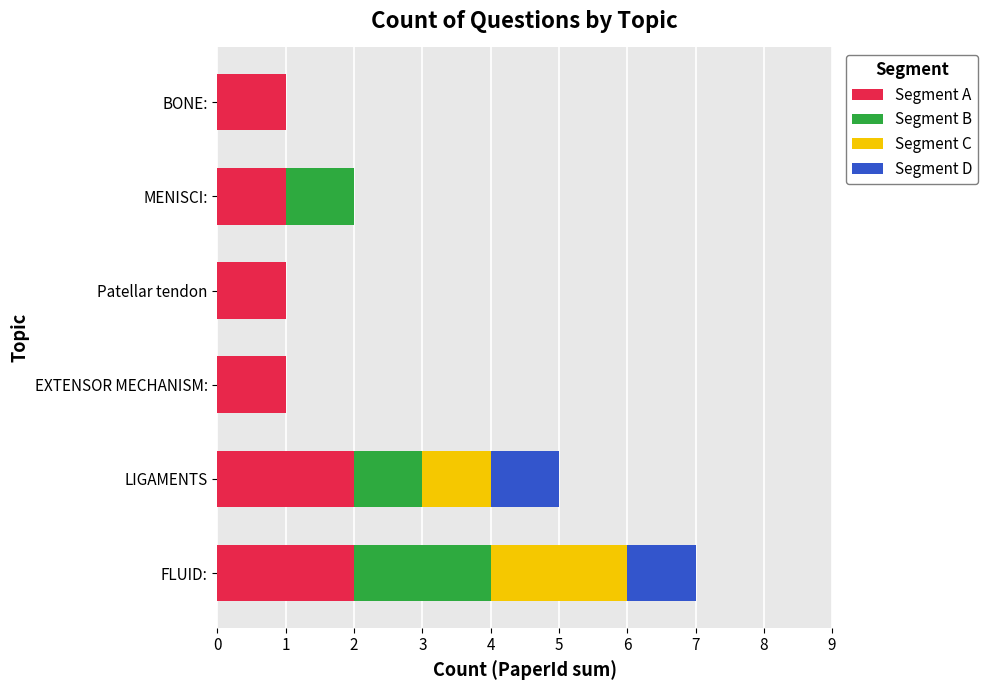

True or false: Segment A has a value of 1 at MENISCI:.

True